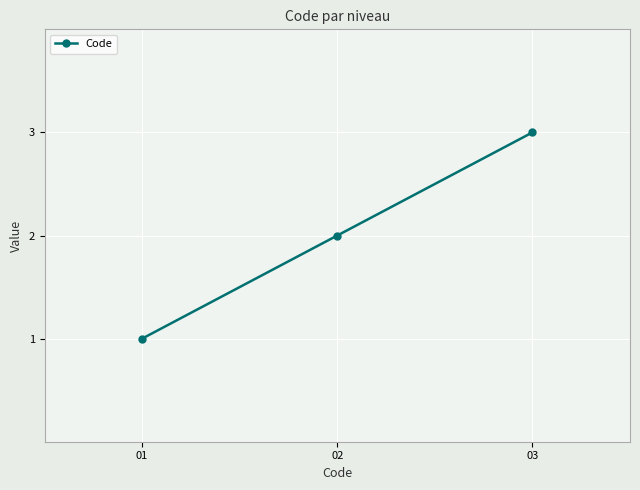

The chart shows a value of 2 at 03. True or false?

False